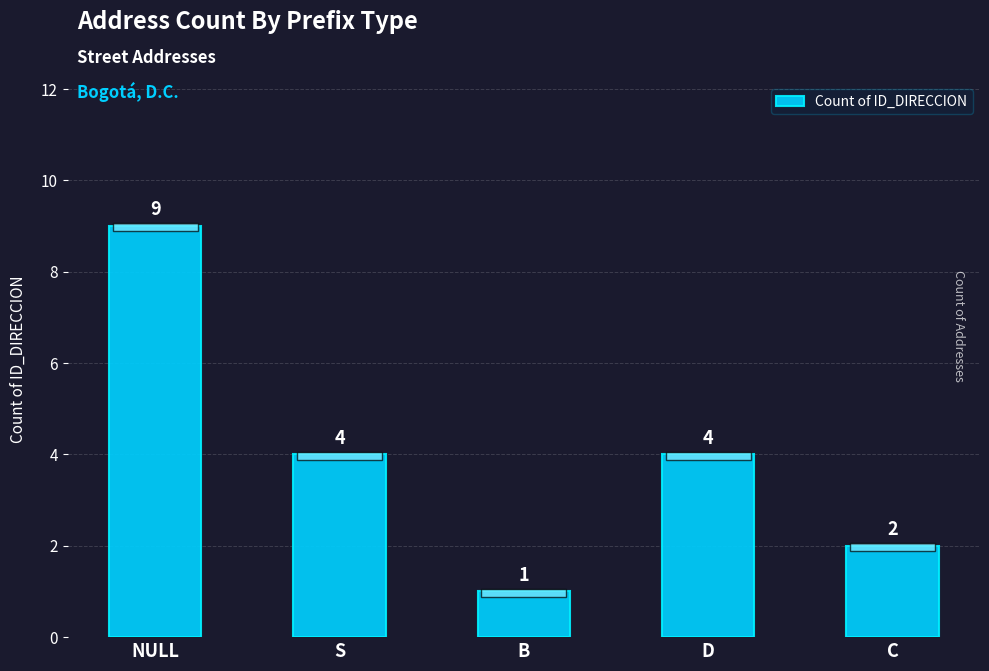

What is the change in value from B to D?

+3